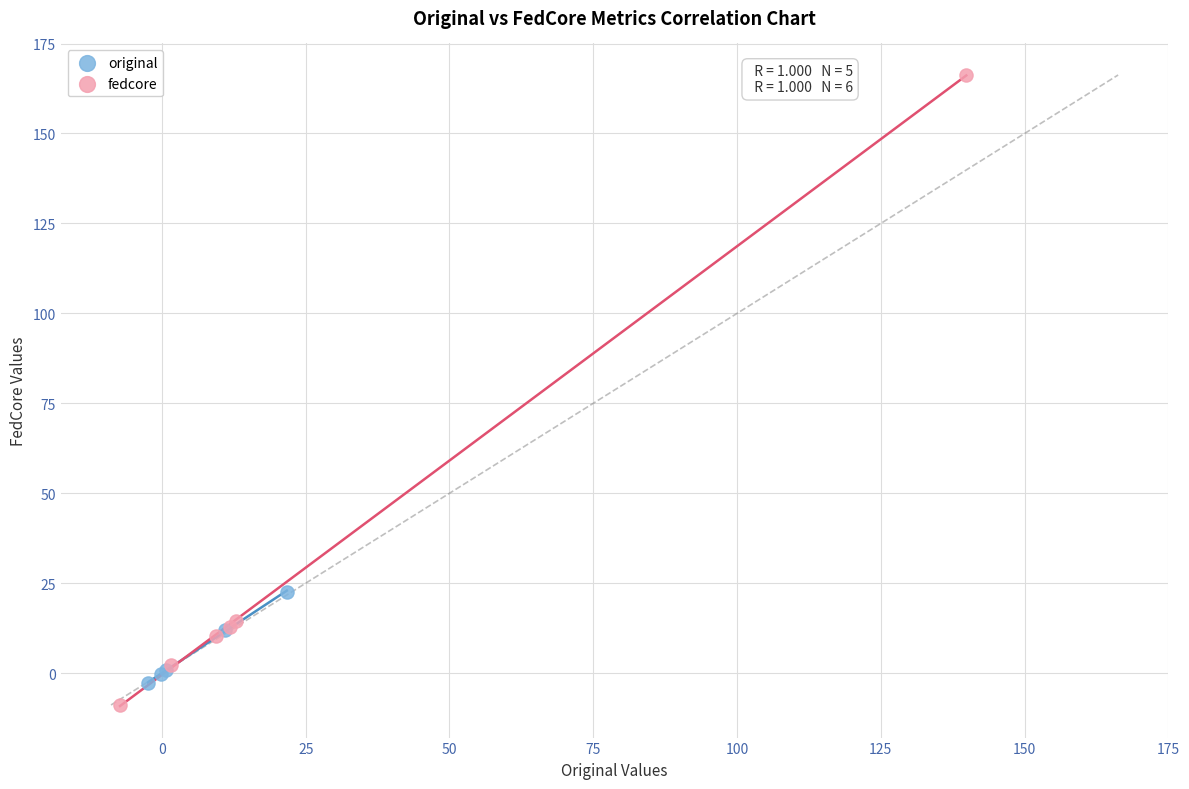

Which series contains the highest Y value?

fedcore